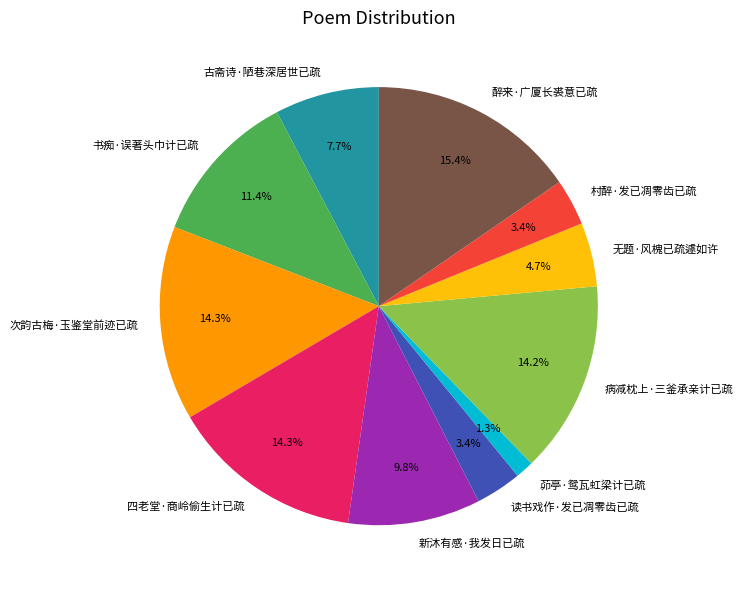

Approximately how many times larger is the value at 新沐有感·我发日已疏 compared to 无题·风槐已疏遽如许?

2.1